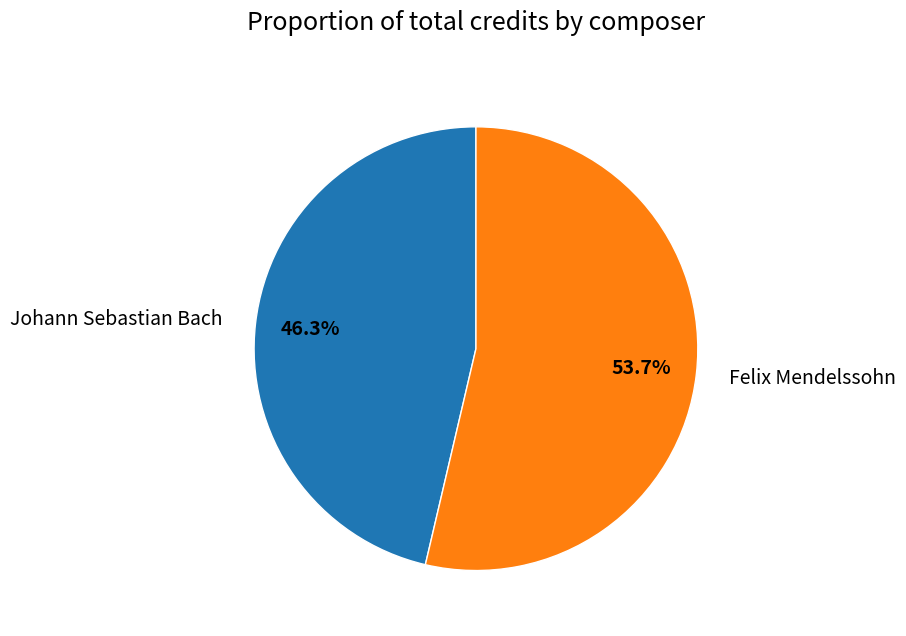

Combined, what portion of the pie is Felix Mendelssohn and Johann Sebastian Bach?

100.0%